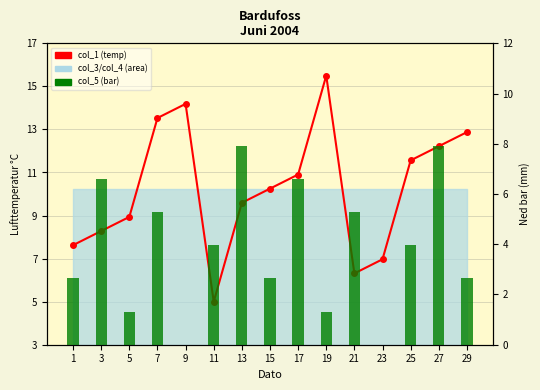

What is the average value of the col_5 (bar) series?

3.9